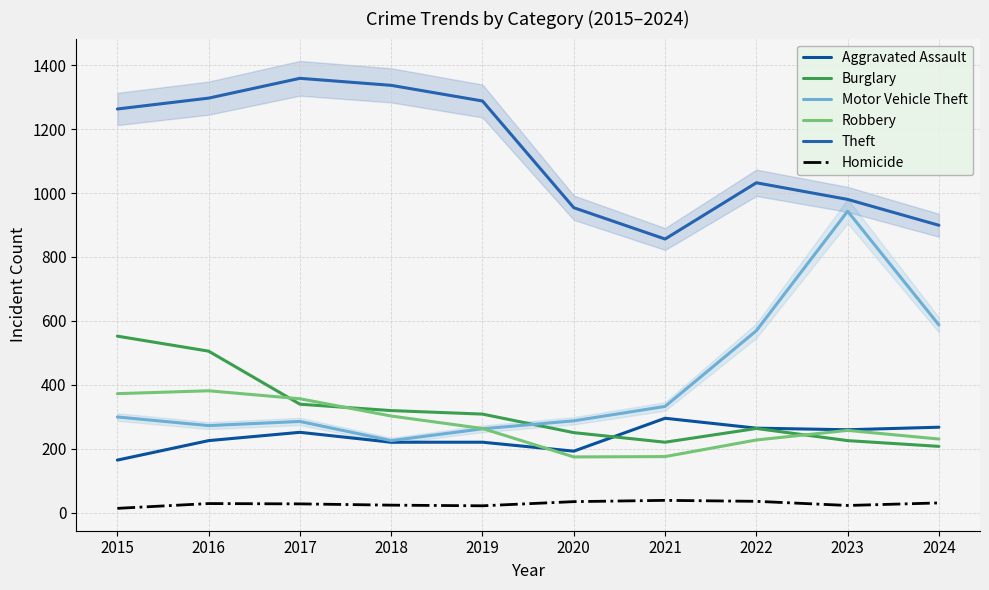

Which series has the largest total across all categories?

Theft